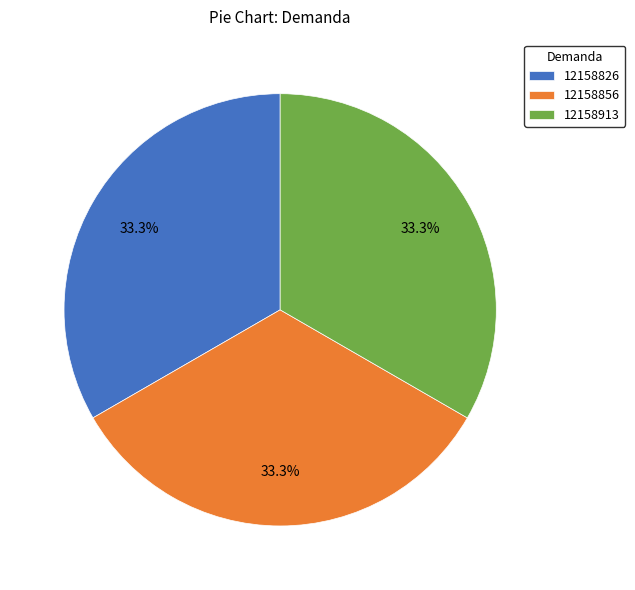

Approximately how many times larger is the value at 12158913 compared to 12158826?

1.0